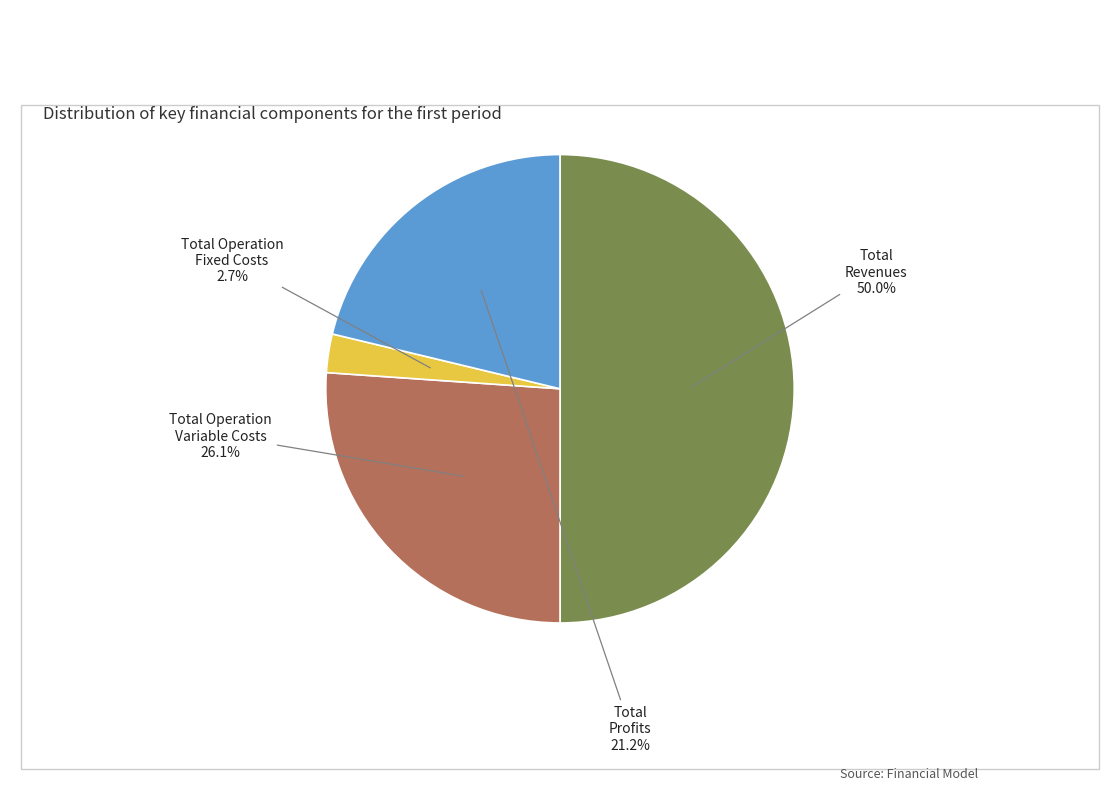

To the nearest percent, what is the average slice percentage?

25%